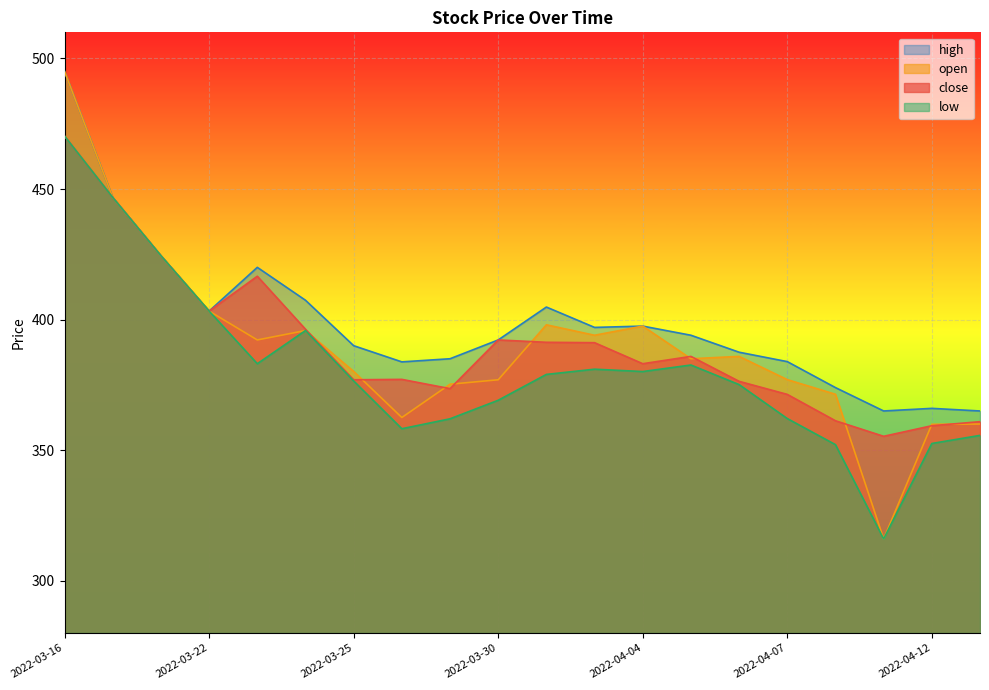

True or false: open and low intersect in this chart.

False